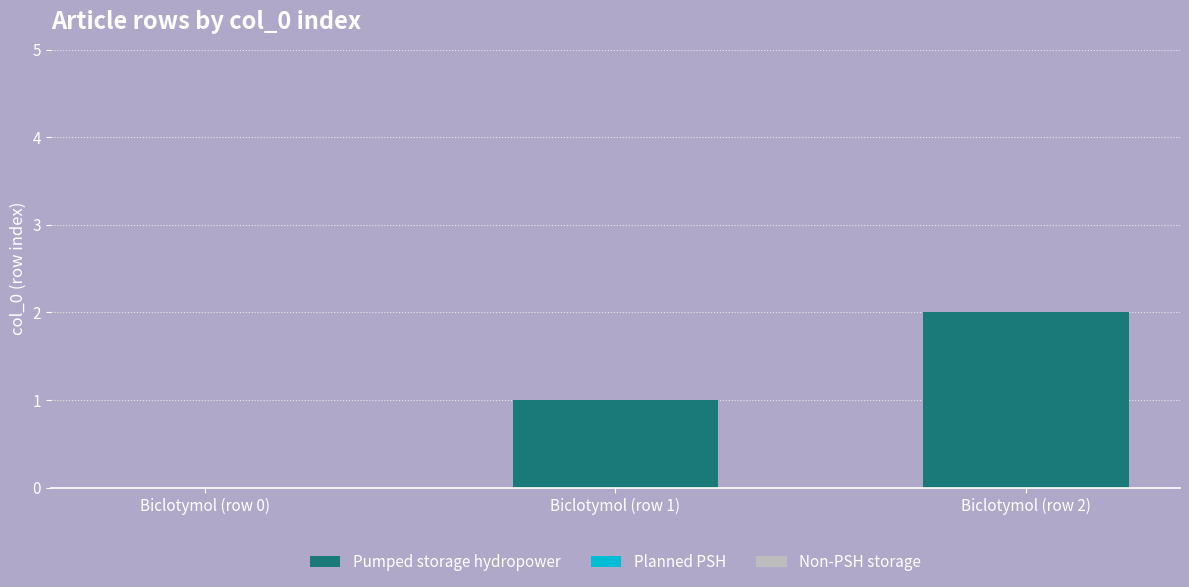

True or false: the data shows 2 at Biclotymol (row 2).

True